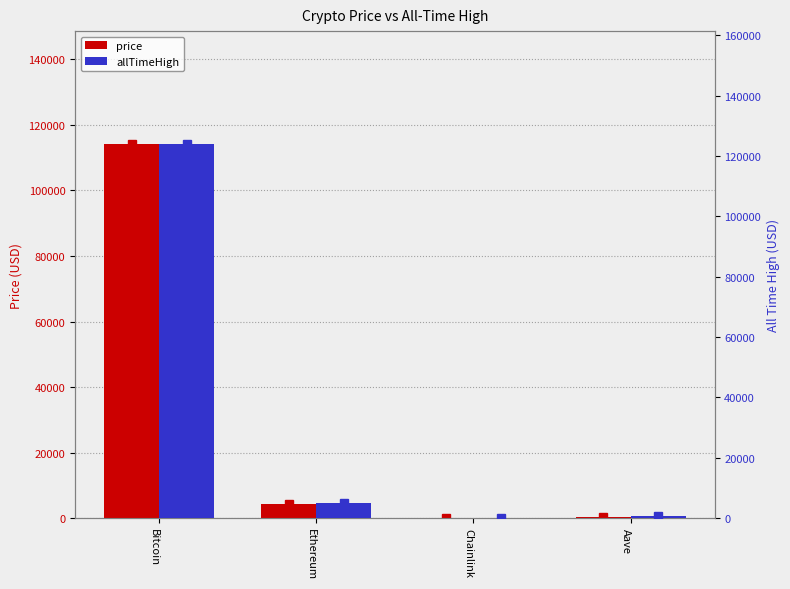

What is the label of the 3rd bar from the right?

Ethereum